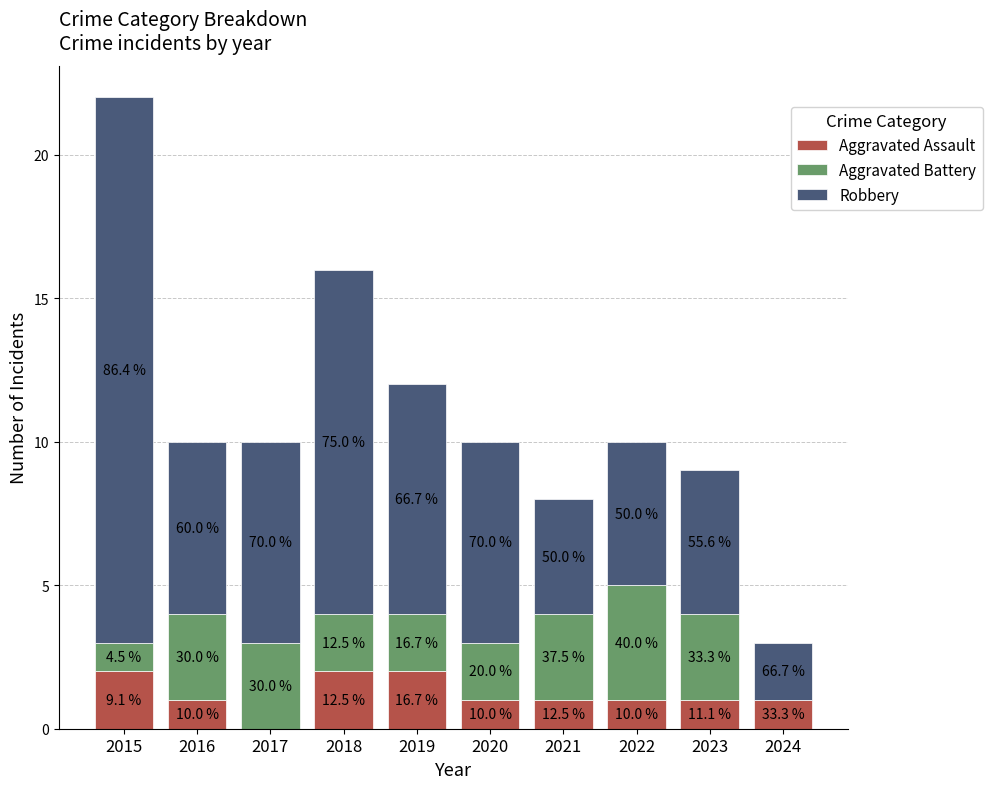

Does the chart contain stacked bars?

Yes